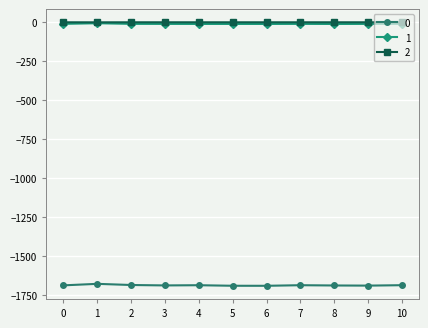

The value of 0 at 5 is -455.0. True or false?

False